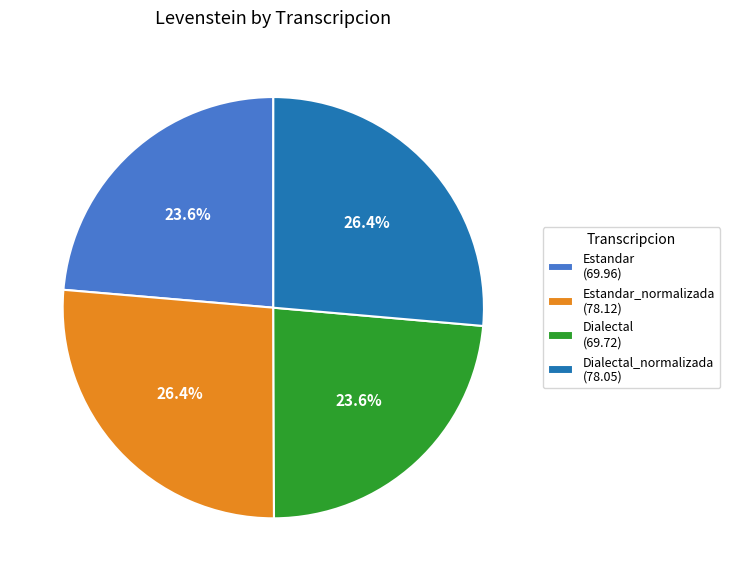

Is there a majority slice in this chart?

No